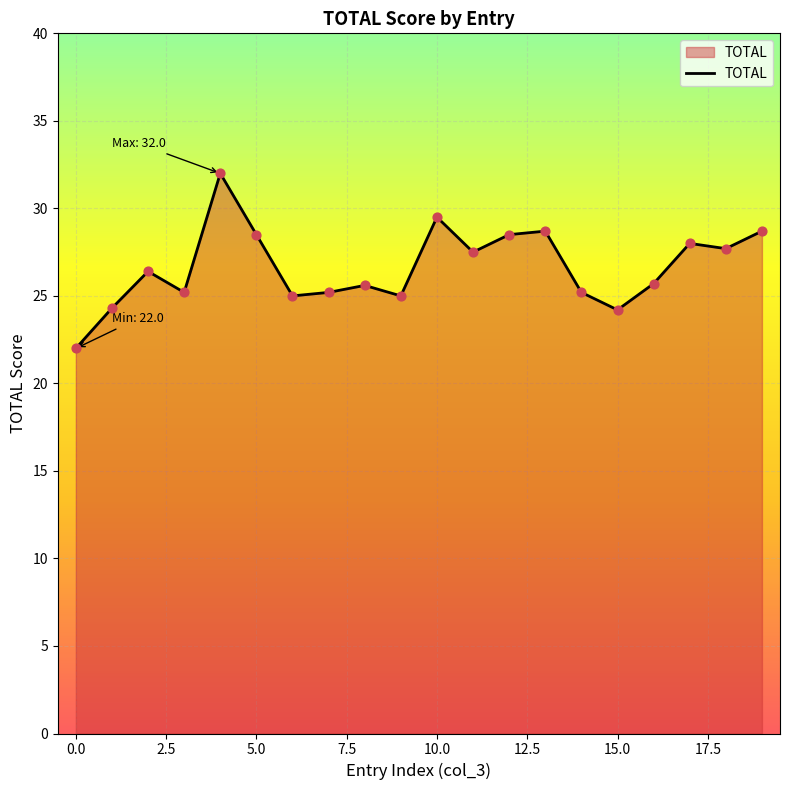

What is the difference between the maximum and minimum values?

10.0